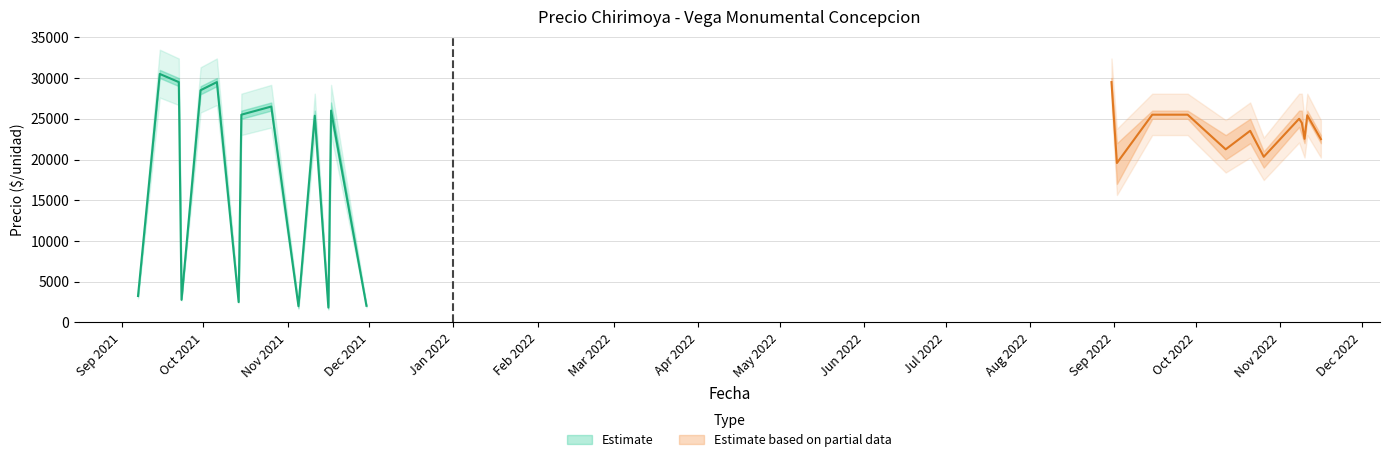

Is the value of Precio minimo at 2021-10-15 greater than the value of Precio promedio ponderado at 2022-10-12?

Yes